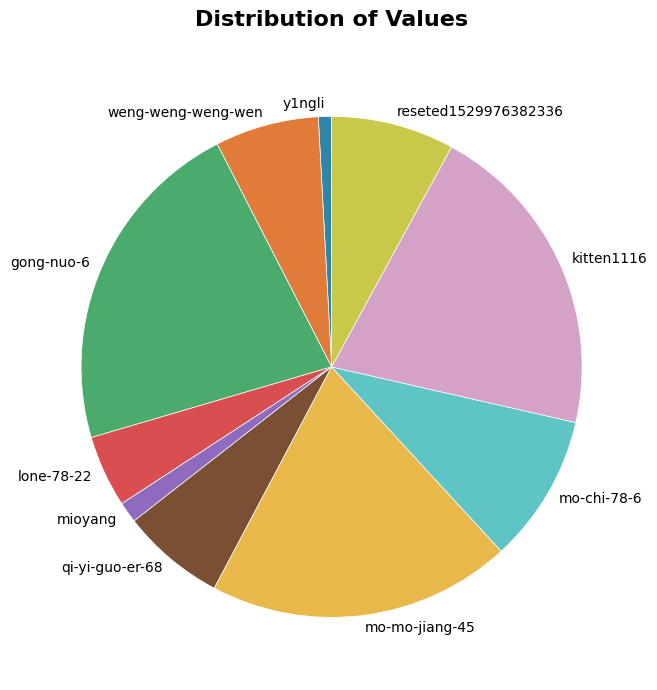

Does mioyang account for over 50% of the chart?

No